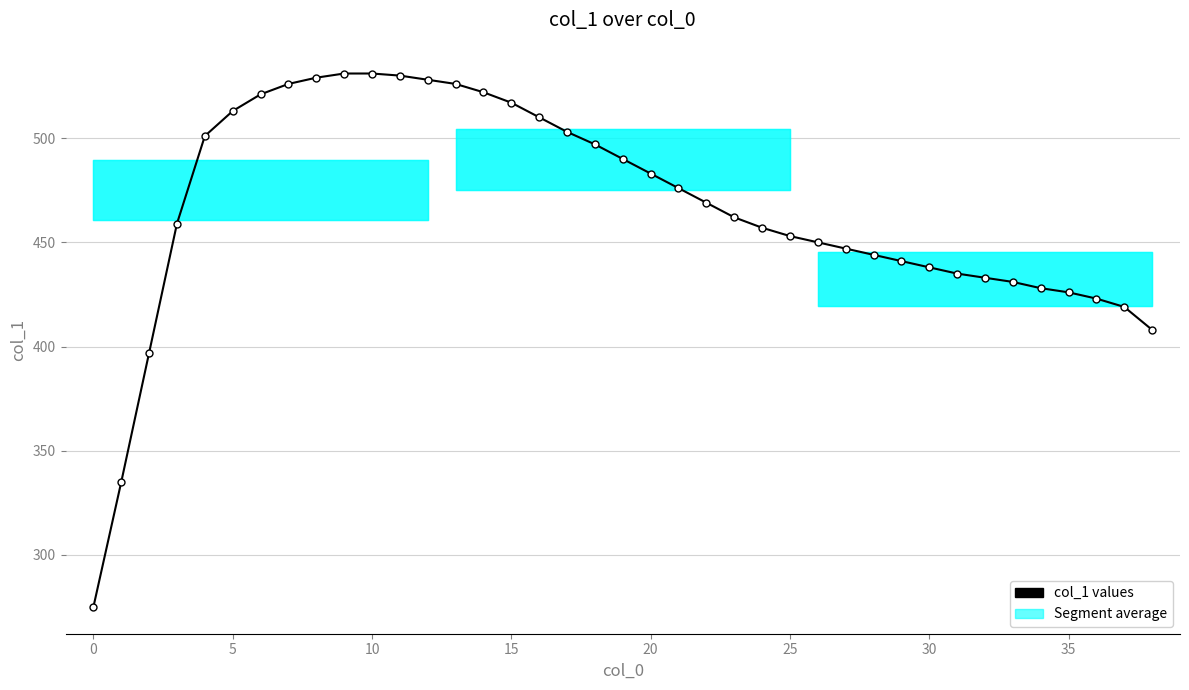

What is the value of the 11th point from the left?

531